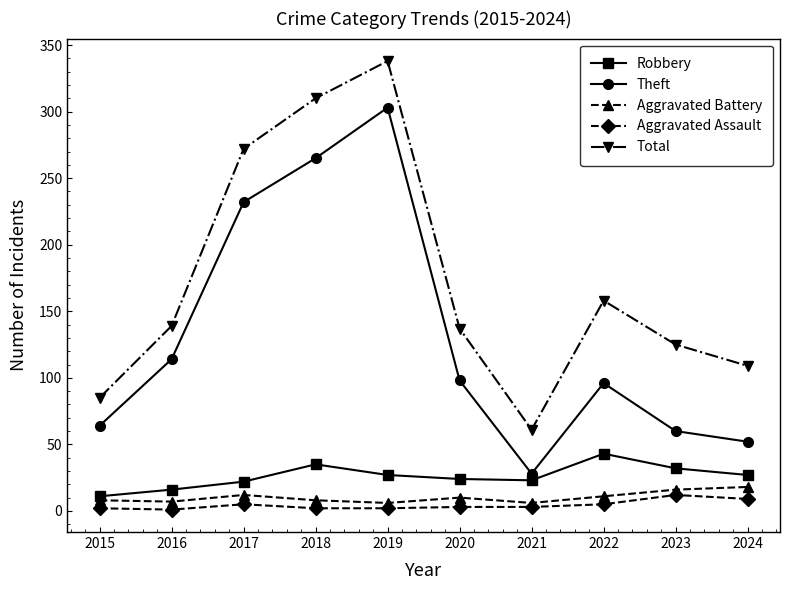

Which series has the largest range (max minus min)?

Total